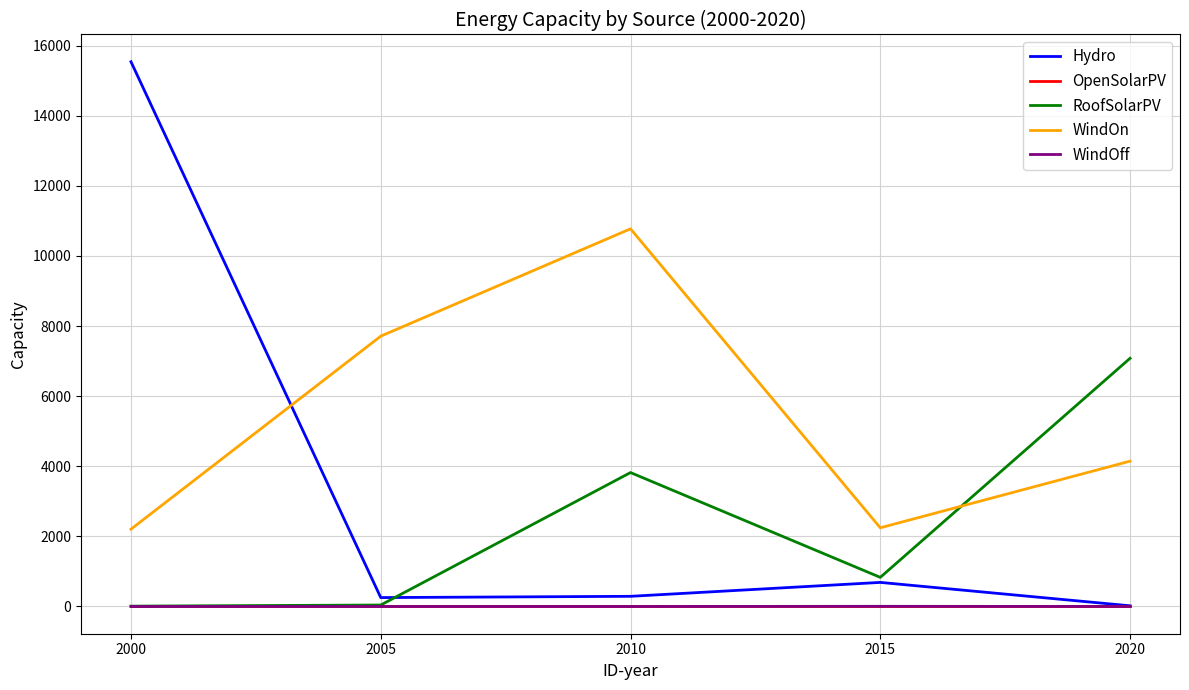

Which category has the highest value in the WindOn series?

2010